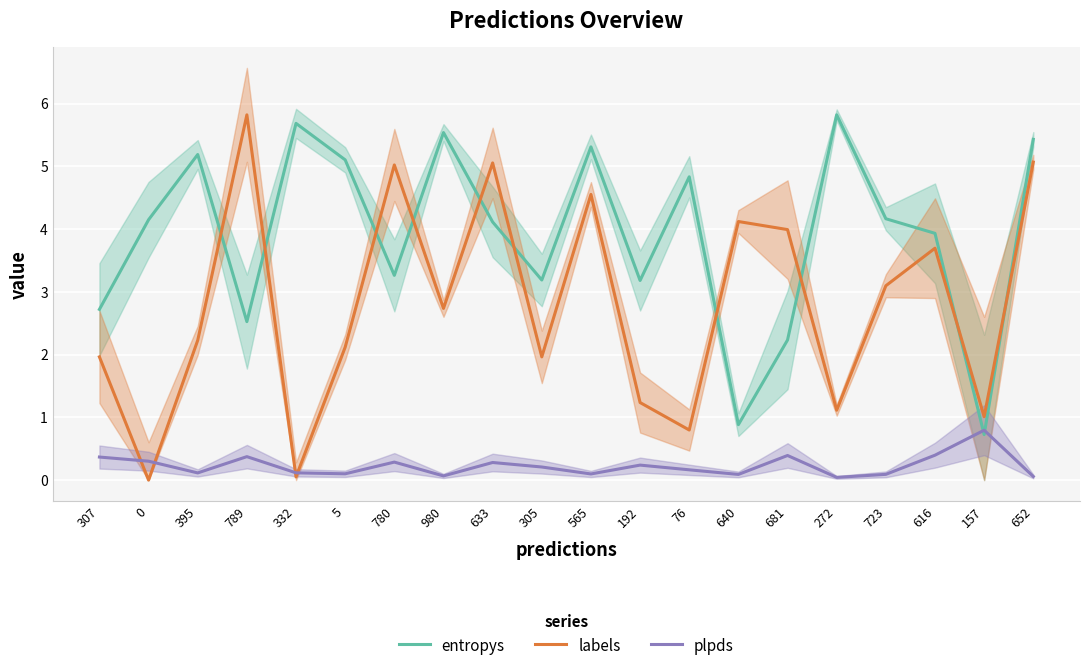

Reading left to right, what are all the values shown in this chart?

entropys: 307=2.7	0=4.1	395=5.2	789=2.5	332=5.7	5=5.1	780=3.3	980=5.5	633=4.1	305=3.2	565=5.3	192=3.2	76=4.8	640=0.9	681=2.2	272=5.8	723=4.2	616=3.9	157=0.7	652=5.4
labels: 307=2.0	0=0.0	395=2.2	789=5.8	332=0.1	5=2.1	780=5.0	980=2.7	633=5.1	305=2.0	565=4.6	192=1.2	76=0.8	640=4.1	681=4.0	272=1.1	723=3.1	616=3.7	157=1.0	652=5.1
plpds: 307=0.4	0=0.3	395=0.1	789=0.4	332=0.1	5=0.1	780=0.3	980=0.1	633=0.3	305=0.2	565=0.1	192=0.2	76=0.2	640=0.1	681=0.4	272=0.0	723=0.1	616=0.4	157=0.8	652=0.1